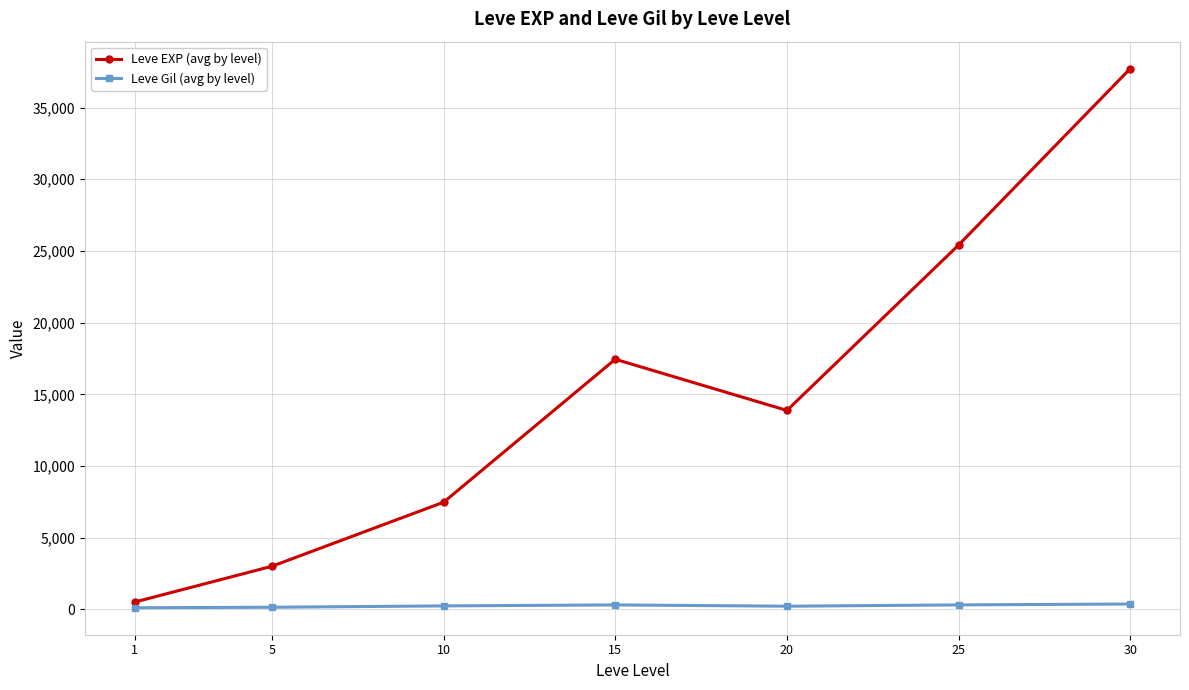

Is it true that Leve Gil (avg by level) equals 149.3 at 5?

True